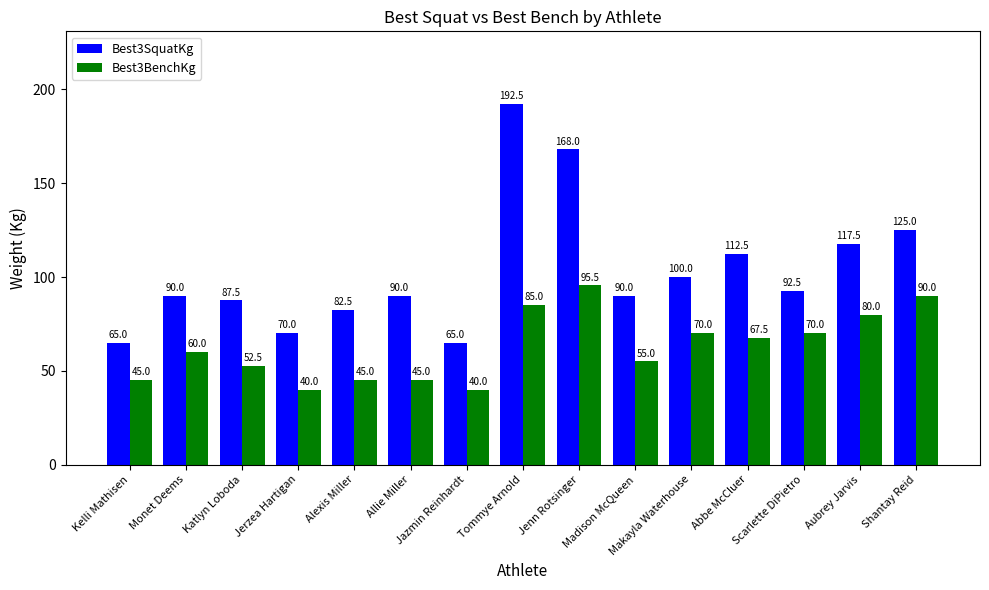

Count the number of categories in the chart.

15